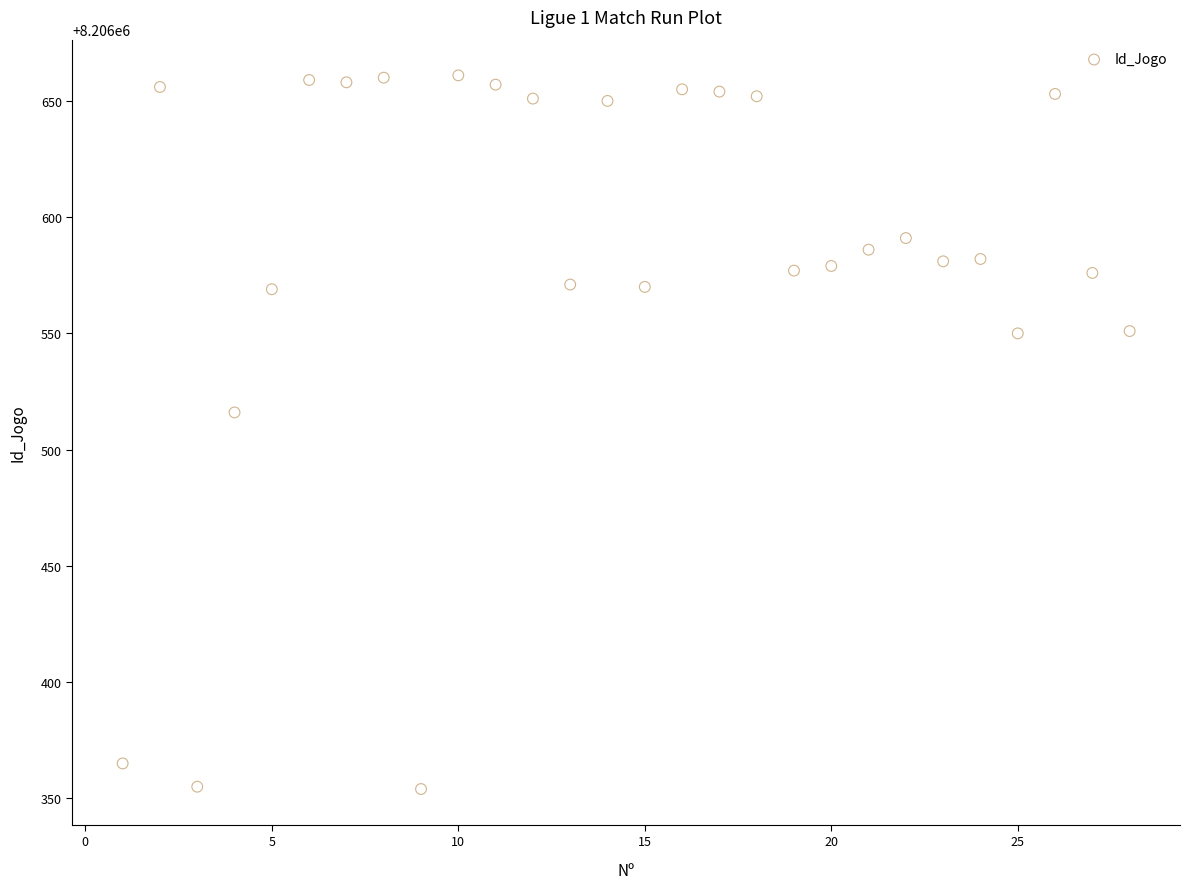

What Y value in the scatter plot is closest to 8206507?

8206516